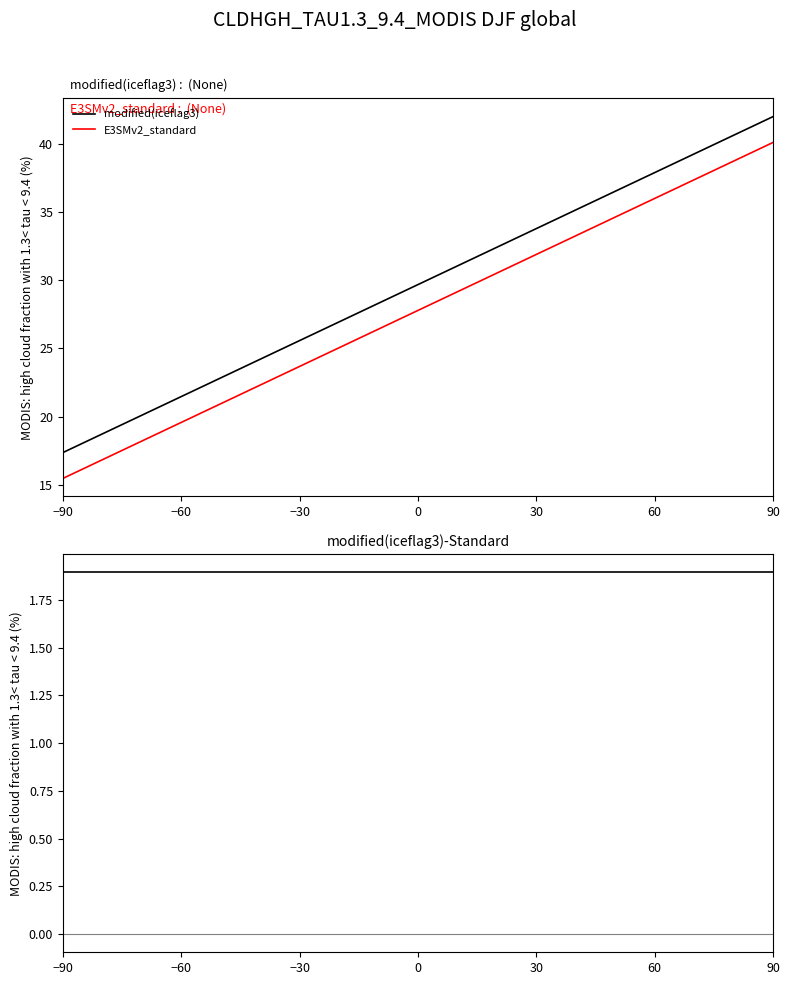

Which category has the highest value in the E3SMv2_standard series?

90